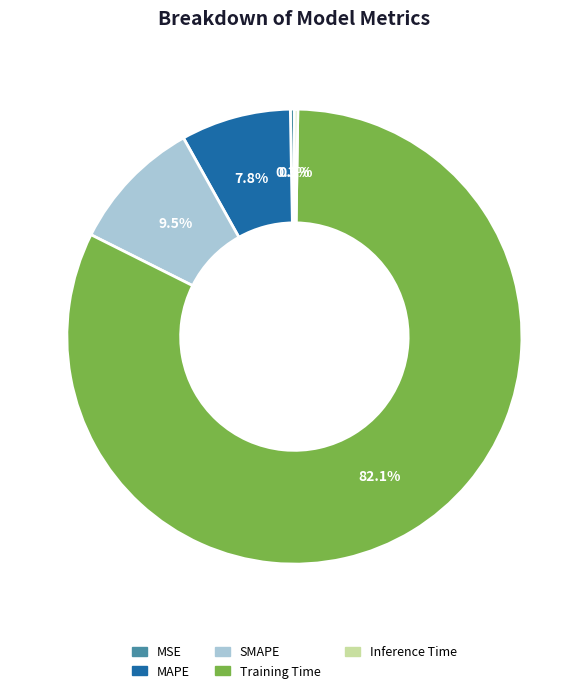

Does SMAPE represent more than half of the total?

No